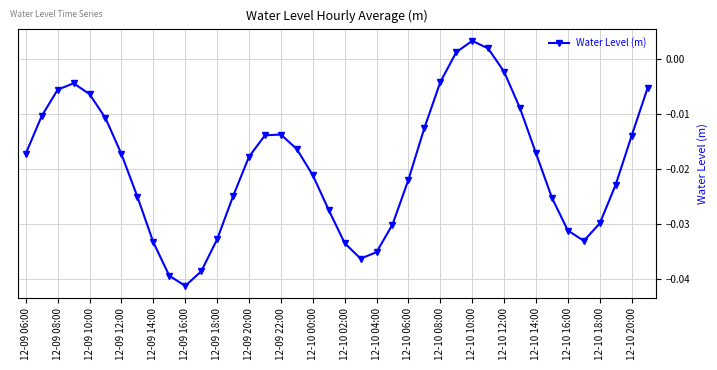

What is the sum of all values?

-0.8